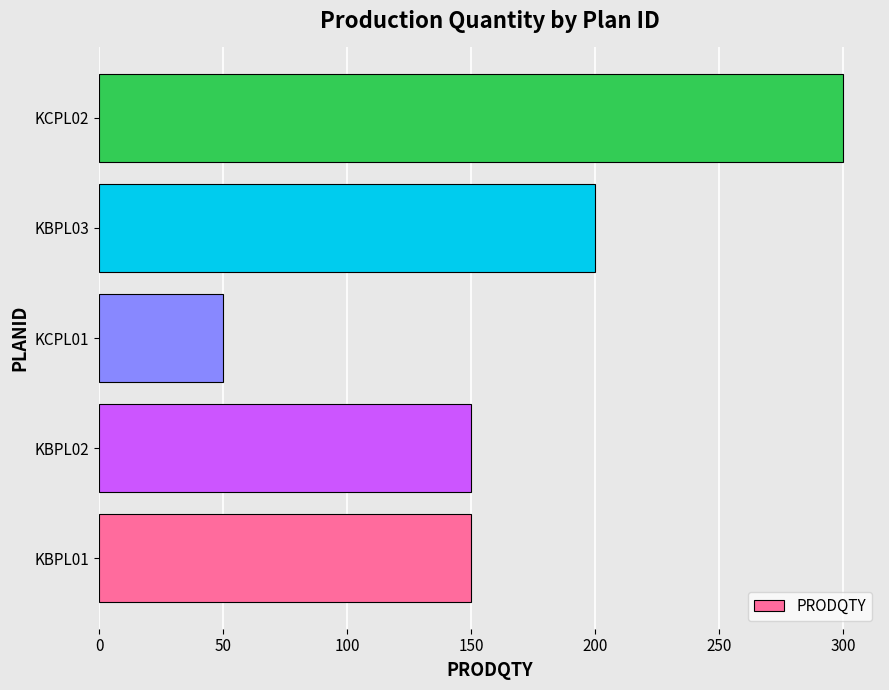

What is the difference between the second highest and minimum values?

150